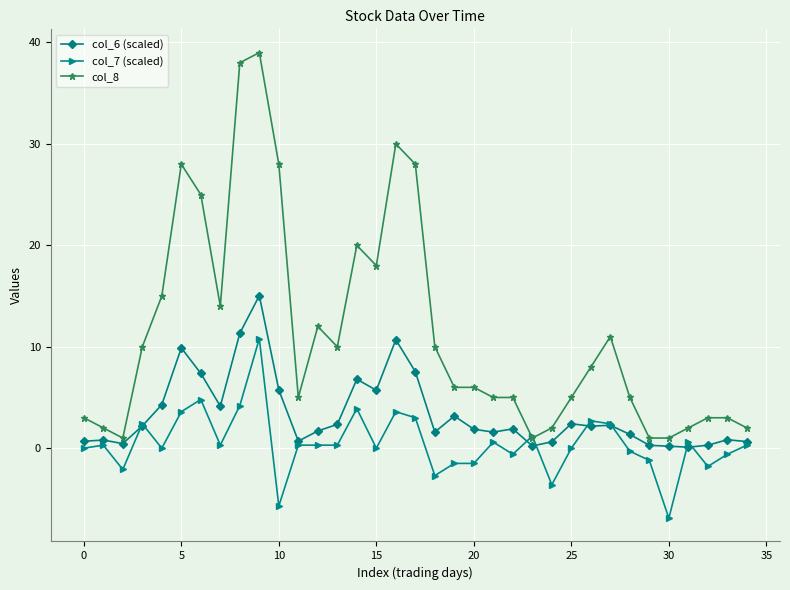

What is the average value of the col_8 series?

11.5